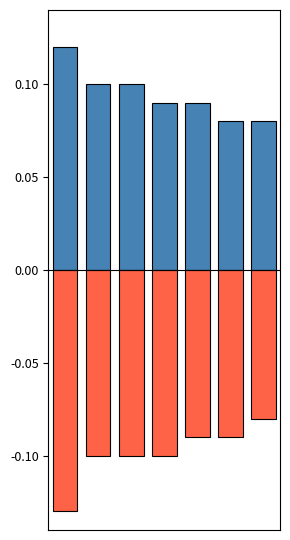

What is the value of the positive bar at the 3rd from the left?

0.1